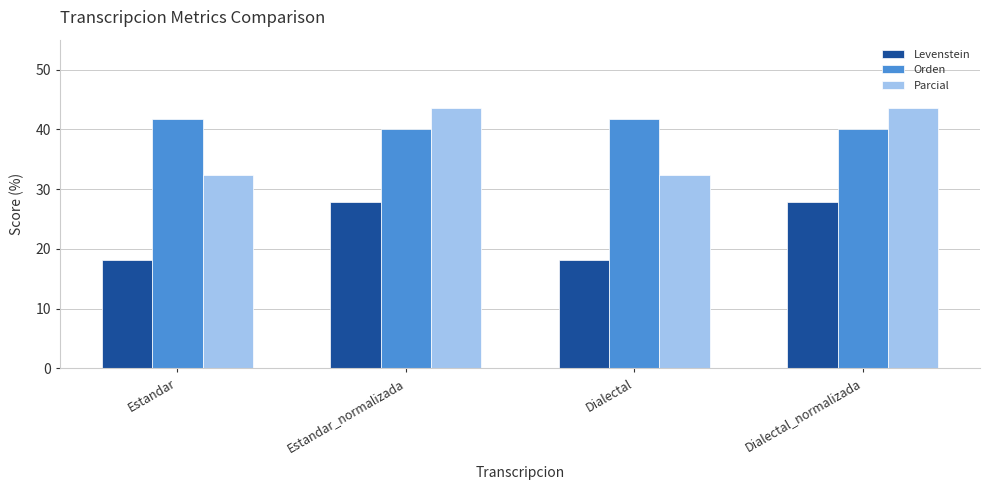

The value of Orden at Estandar is 20.6. True or false?

False